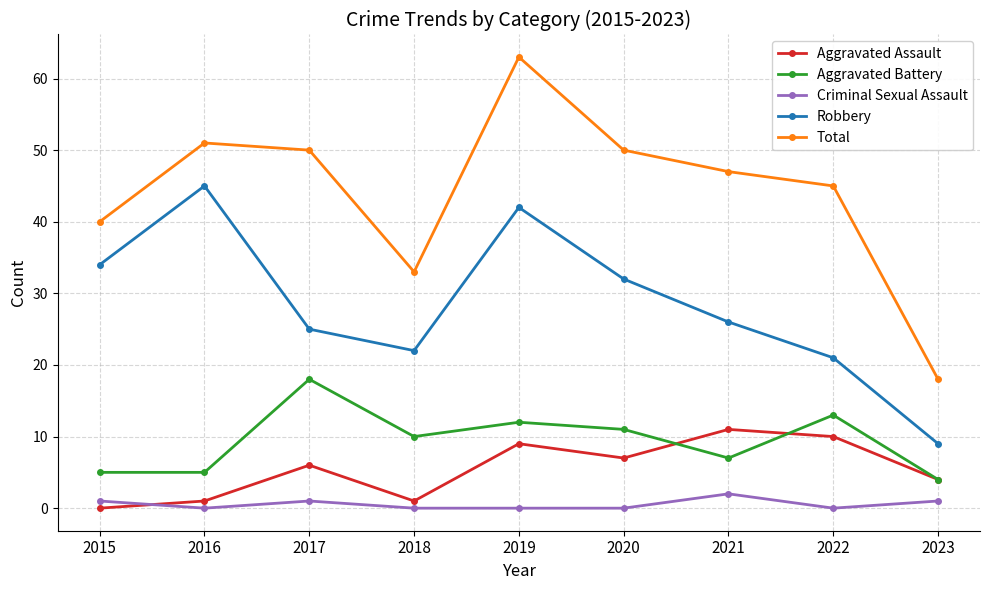

Reading right to left, what are all the values shown in this chart?

Aggravated Assault: 2023=4	2022=10	2021=11	2020=7	2019=9	2018=1	2017=6	2016=1	2015=0
Aggravated Battery: 2023=4	2022=13	2021=7	2020=11	2019=12	2018=10	2017=18	2016=5	2015=5
Criminal Sexual Assault: 2023=1	2022=0	2021=2	2020=0	2019=0	2018=0	2017=1	2016=0	2015=1
Robbery: 2023=9	2022=21	2021=26	2020=32	2019=42	2018=22	2017=25	2016=45	2015=34
Total: 2023=18	2022=45	2021=47	2020=50	2019=63	2018=33	2017=50	2016=51	2015=40